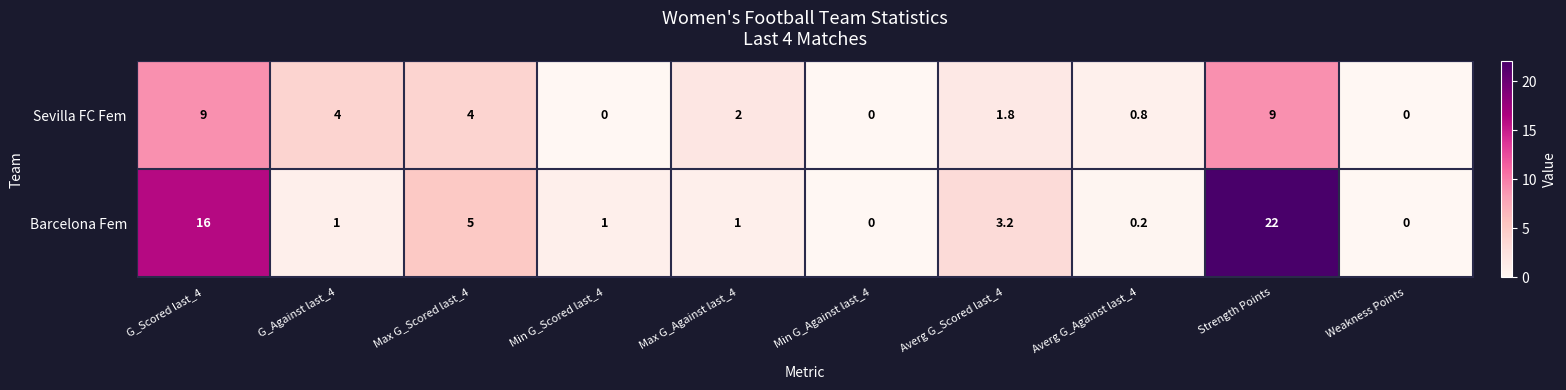

What is the average value of the Sevilla FC Fem series?

3.1